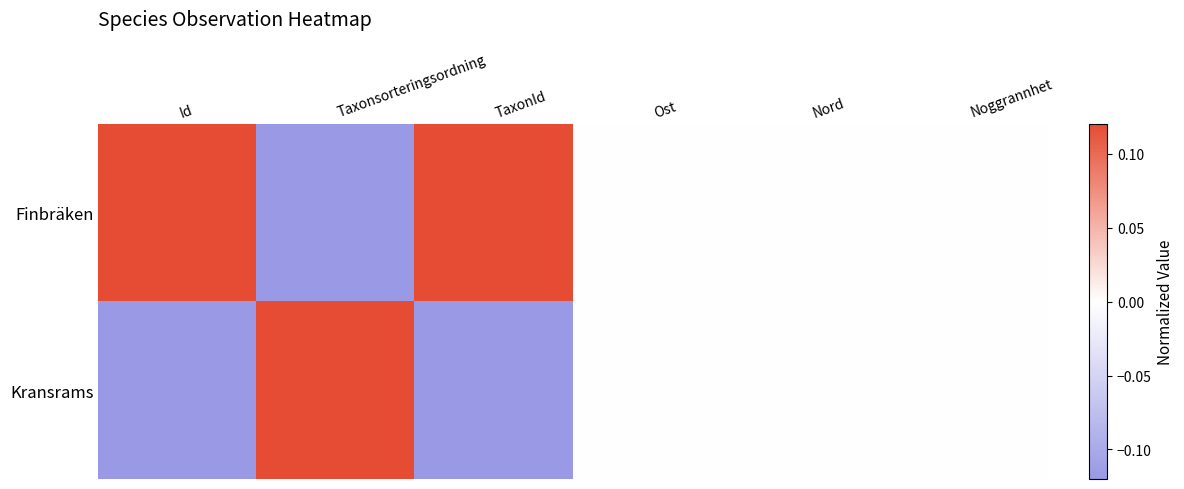

Reading left to right, what are all the values shown in this chart?

Finbräken: Id=0.1	Taxonsorteringsordning=-0.1	TaxonId=0.1	Ost=0.0	Nord=0.0	Noggrannhet=0.0
Kransrams: Id=-0.1	Taxonsorteringsordning=0.1	TaxonId=-0.1	Ost=0.0	Nord=0.0	Noggrannhet=0.0